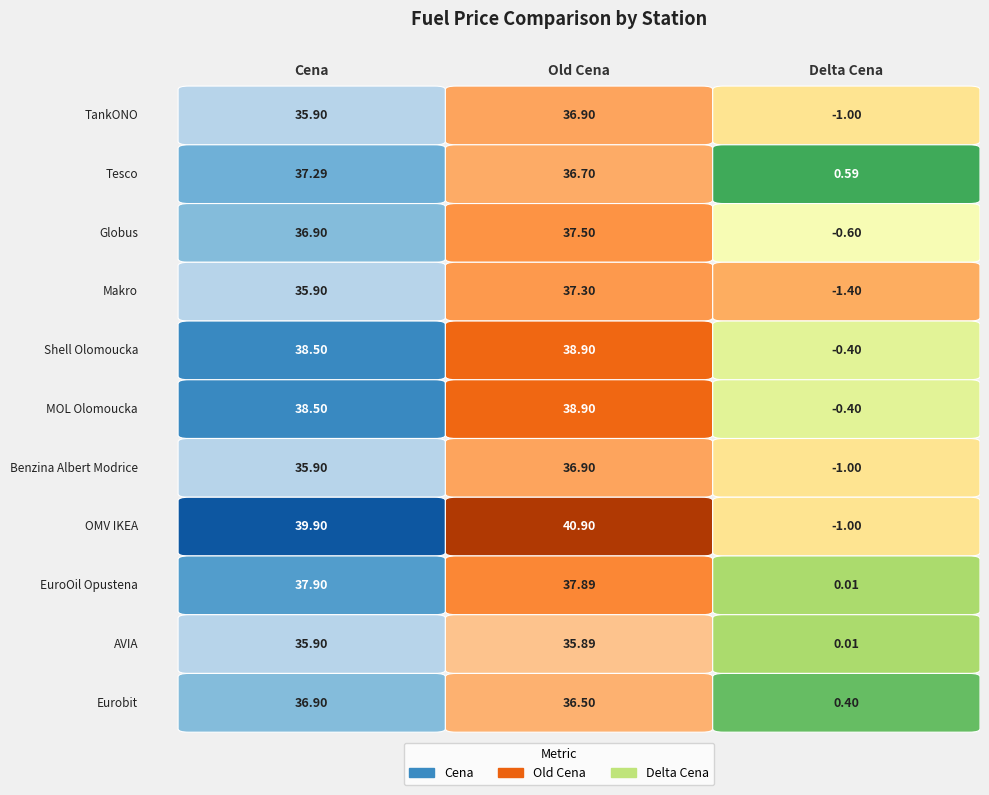

The Globus series shows -0.6 at 2. True or false?

True